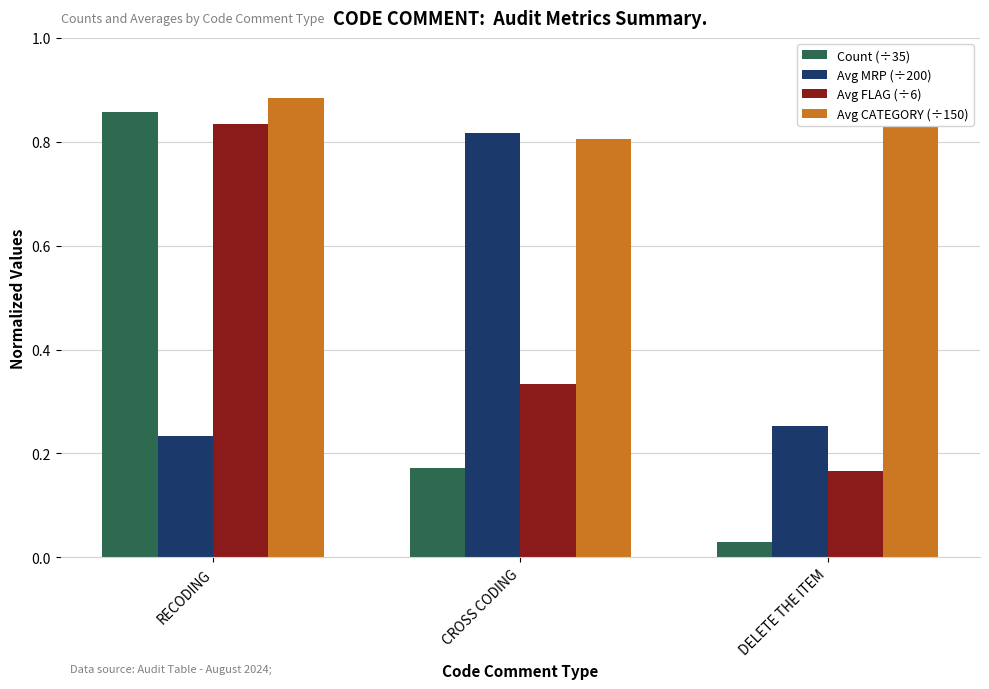

At which label is Count (÷35) closest to 0?

DELETE THE ITEM